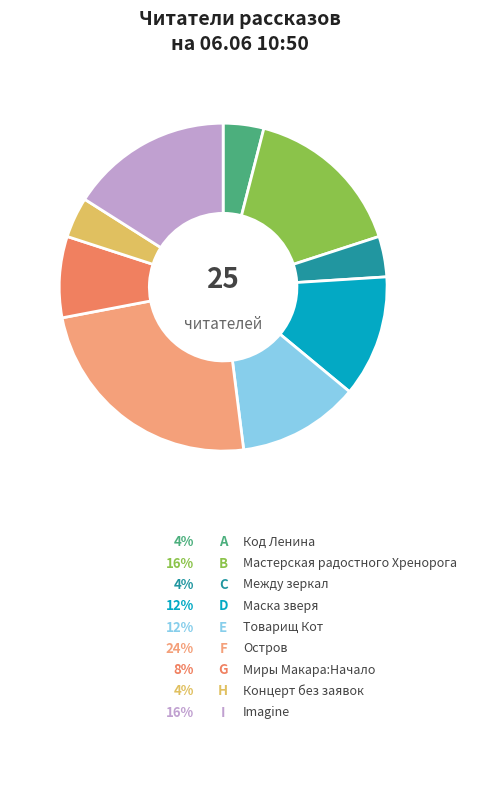

What portion of the pie excludes Товарищ Кот?

88.0%